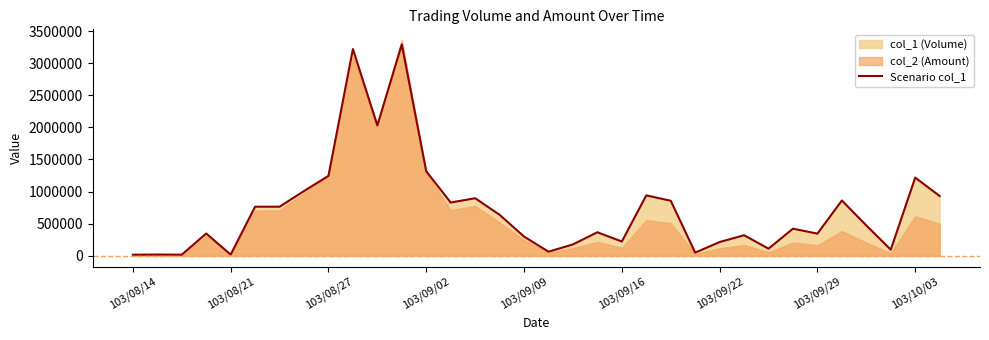

How many lines are shown in the chart?

1